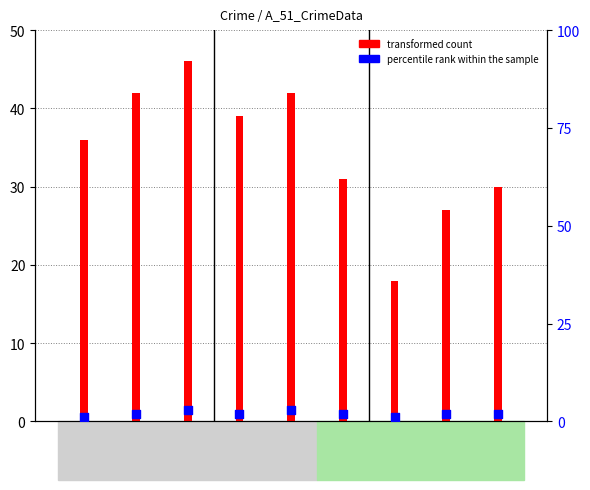

Is the value of transformed count at 2018 greater than the value of percentile rank within the sample at 2017?

Yes